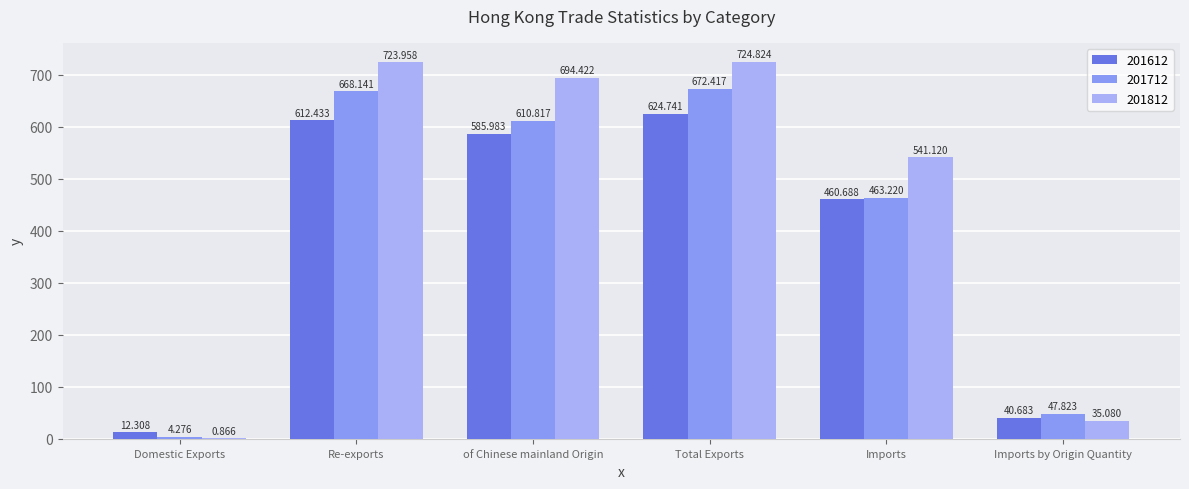

At which category is the sum across all series the highest?

Total Exports